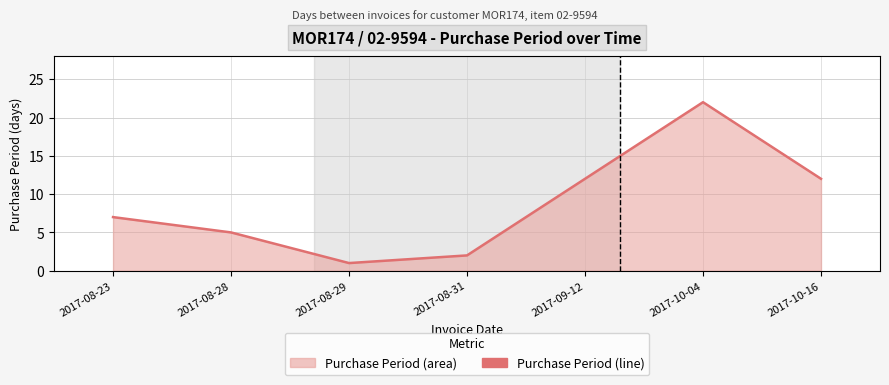

Is it true that the value at 2017-08-29 is 0?

False